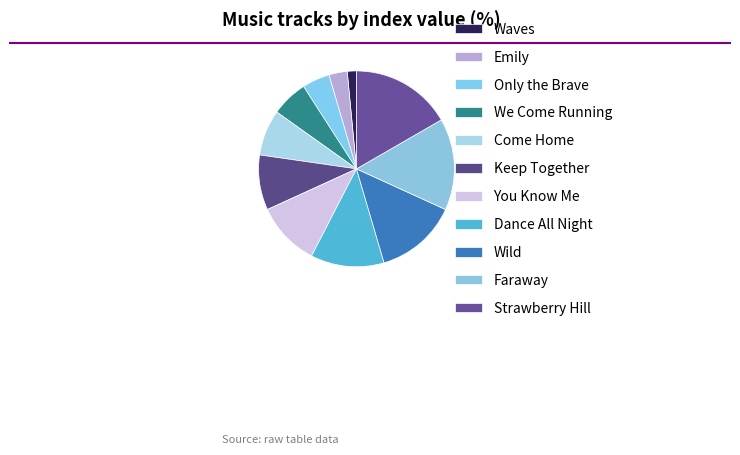

Which has a higher value, Emily or Only the Brave?

Only the Brave